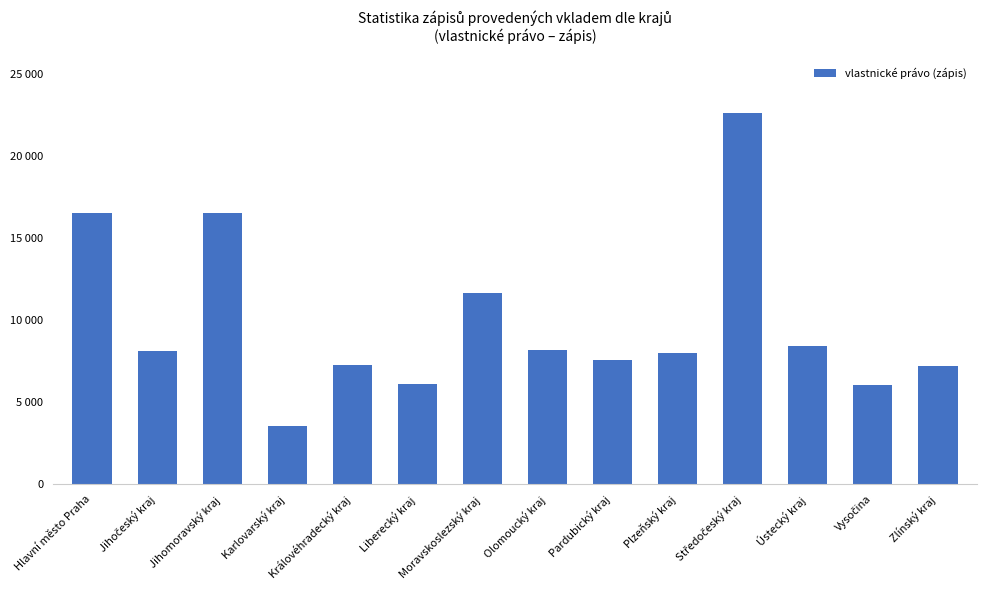

Are the bars horizontal?

No